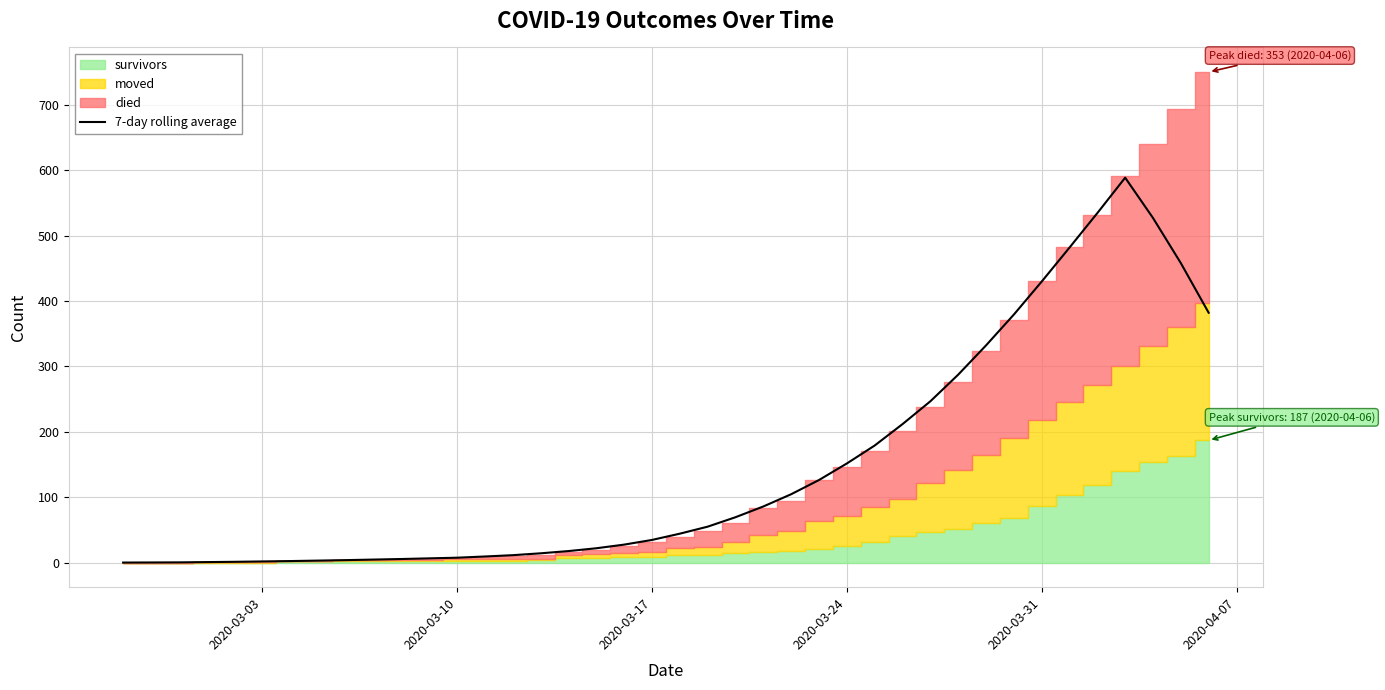

How many values are below 44?

20